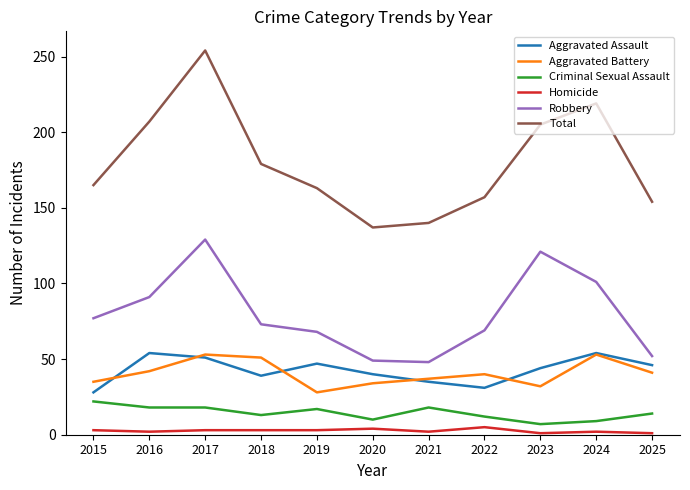

True or false: Aggravated Battery and Criminal Sexual Assault cross at least once.

False